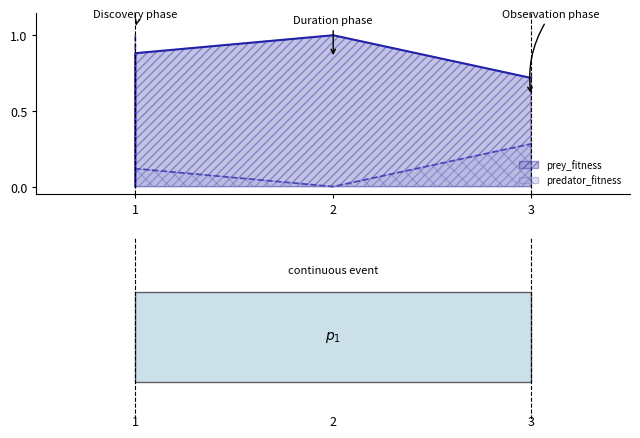

At which label does predator_fitness reach its minimum?

2